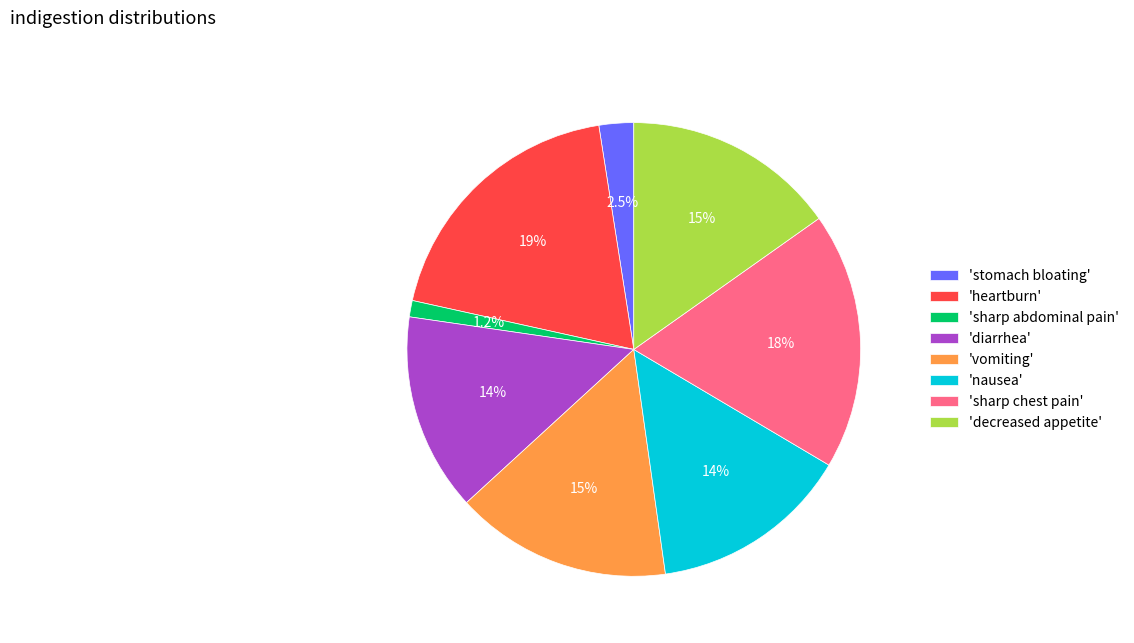

Which slice is the smallest?

'sharp abdominal pain'